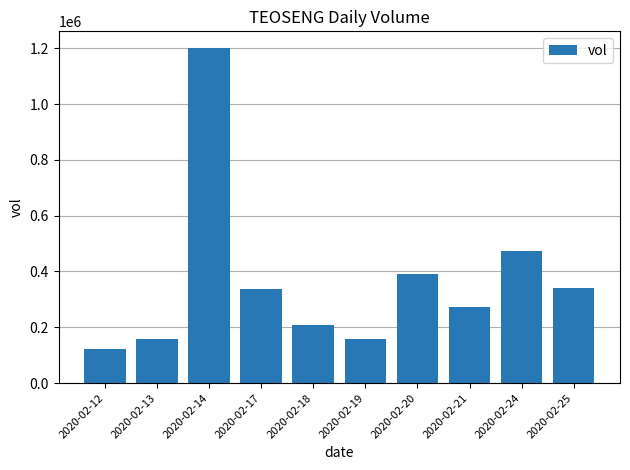

What is the difference between the second highest and second lowest values?

315800